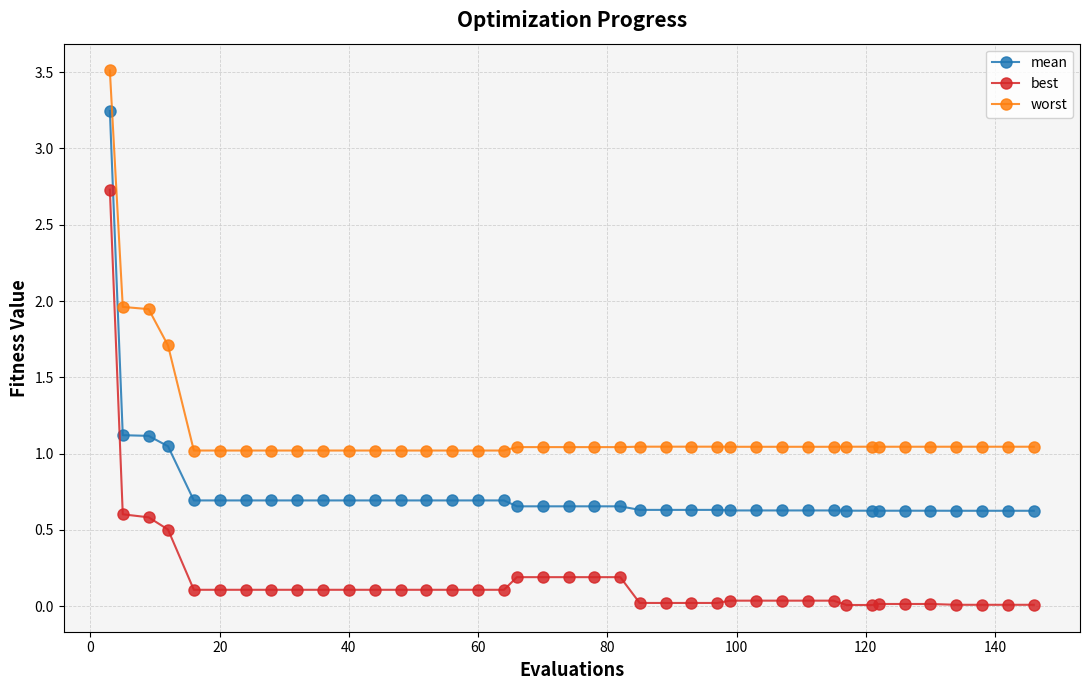

What is the difference between the maximum and minimum values in the mean series?

2.6